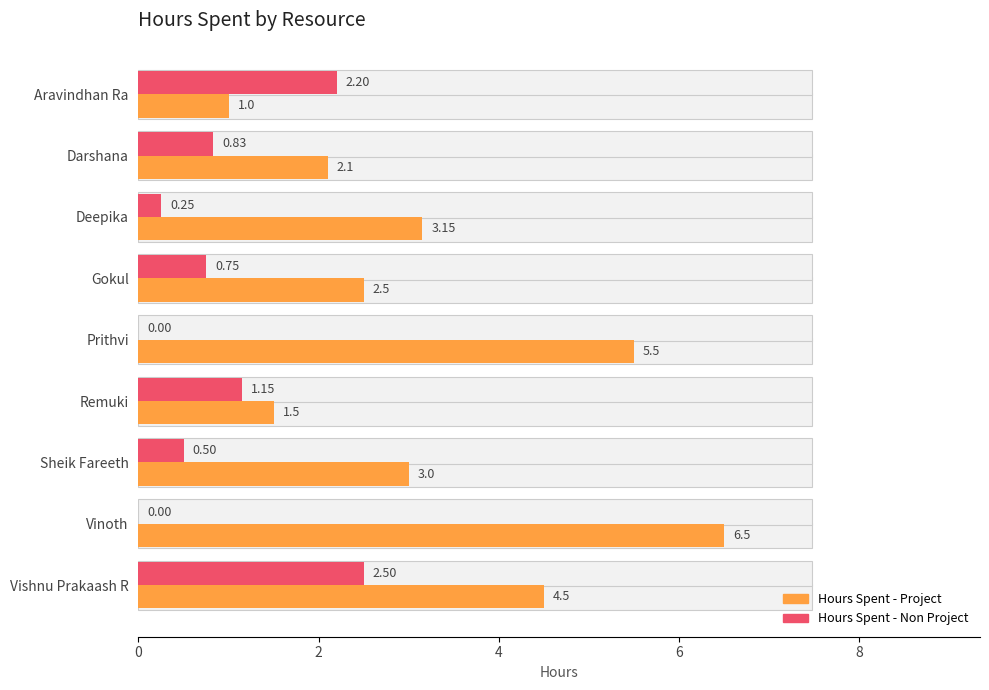

Rank the series at Gokul from lowest to highest value.

Hours Spent - Non Project, Hours Spent - Project